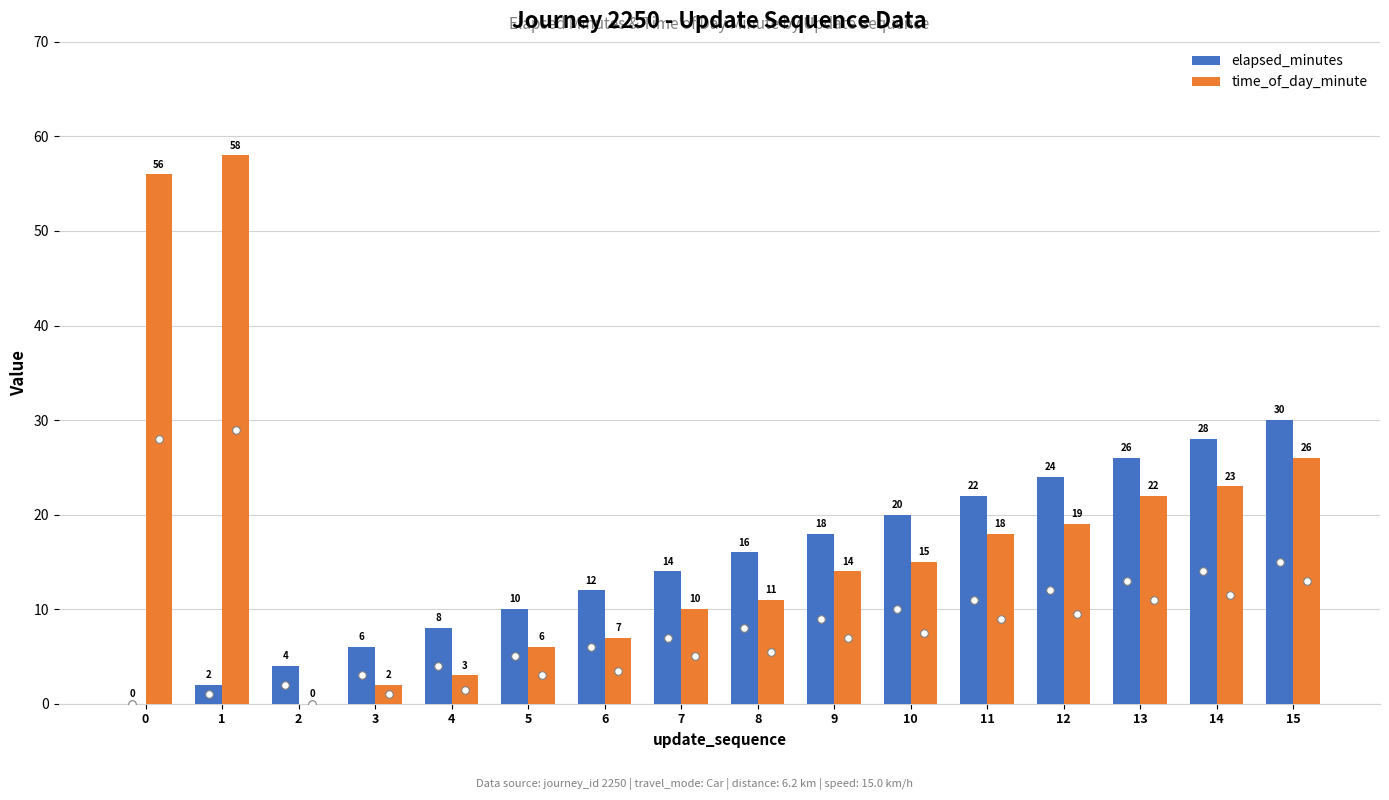

Which series has the largest Y range (max minus min)?

time_of_day_minute